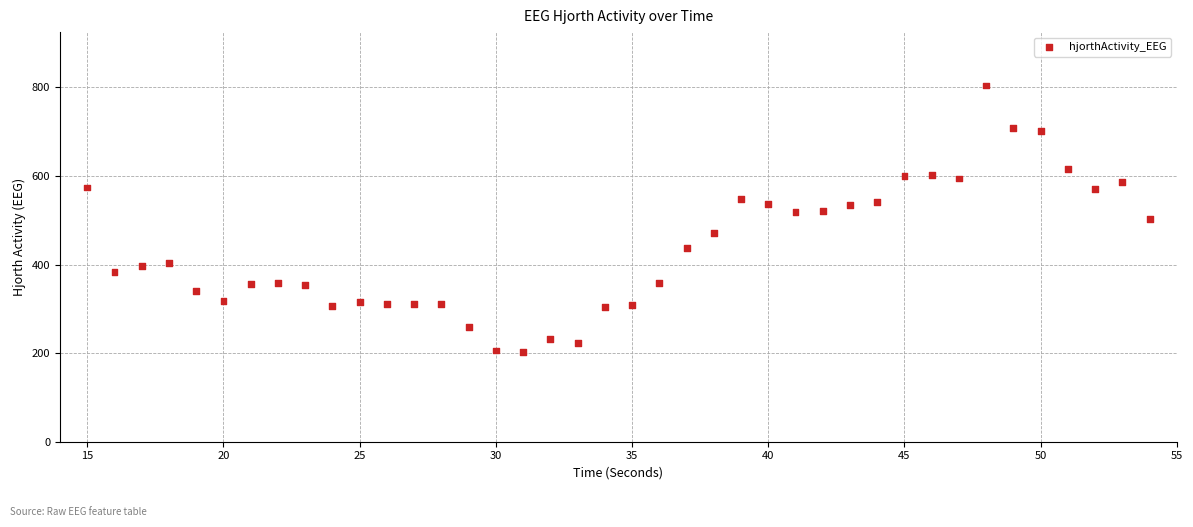

What is the range of Y values (max minus min)?

602.6